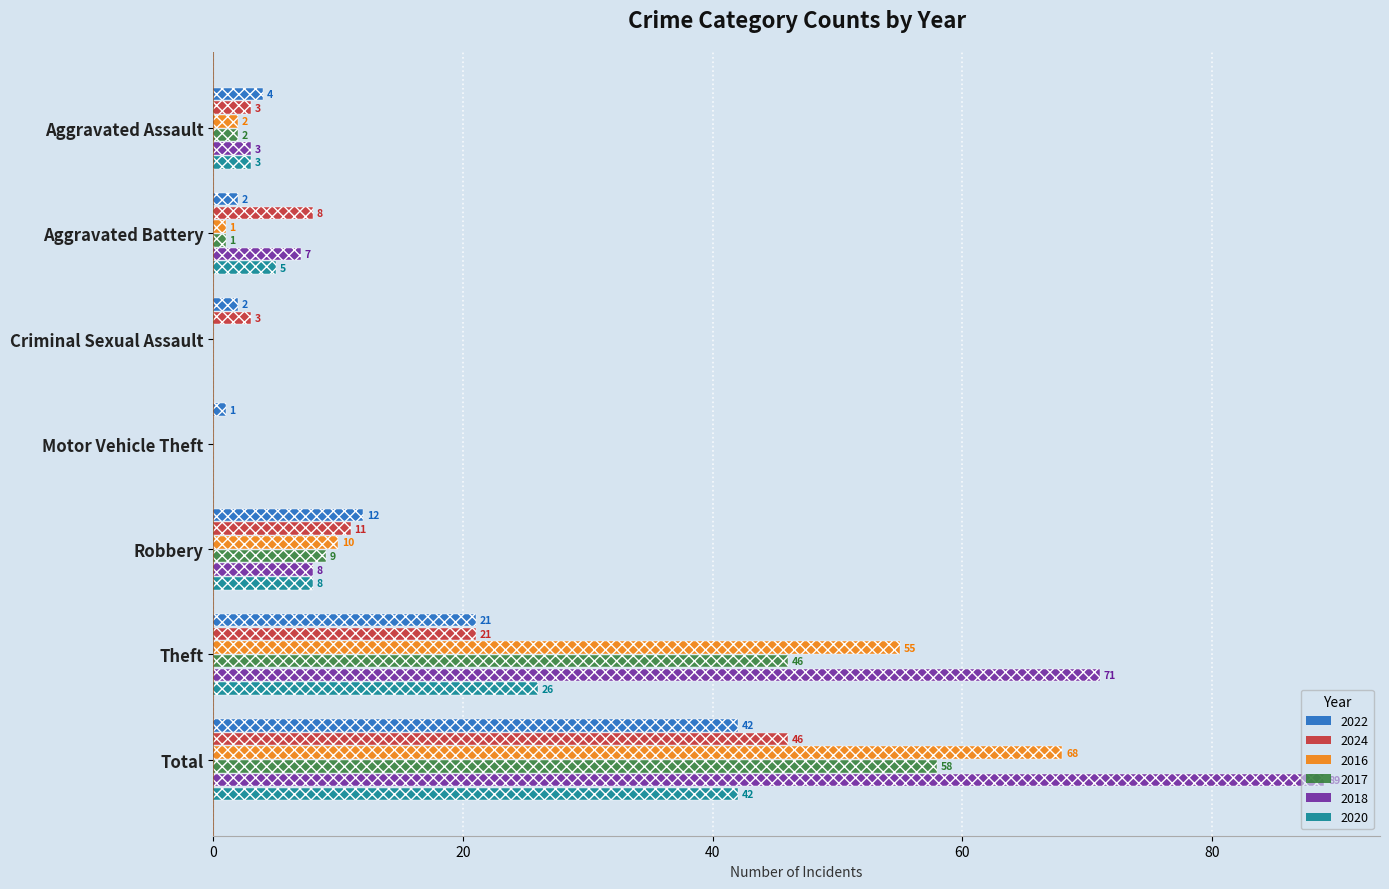

At which label is 2020 closest to 21?

Theft